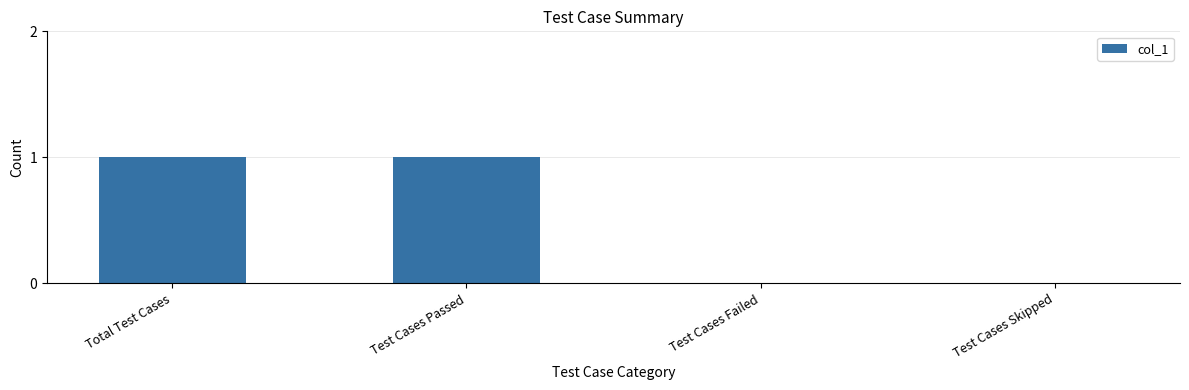

Reading right to left, what are all the values shown in this chart?

Test Cases Skipped=0	Test Cases Failed=0	Test Cases Passed=1	Total Test Cases=1